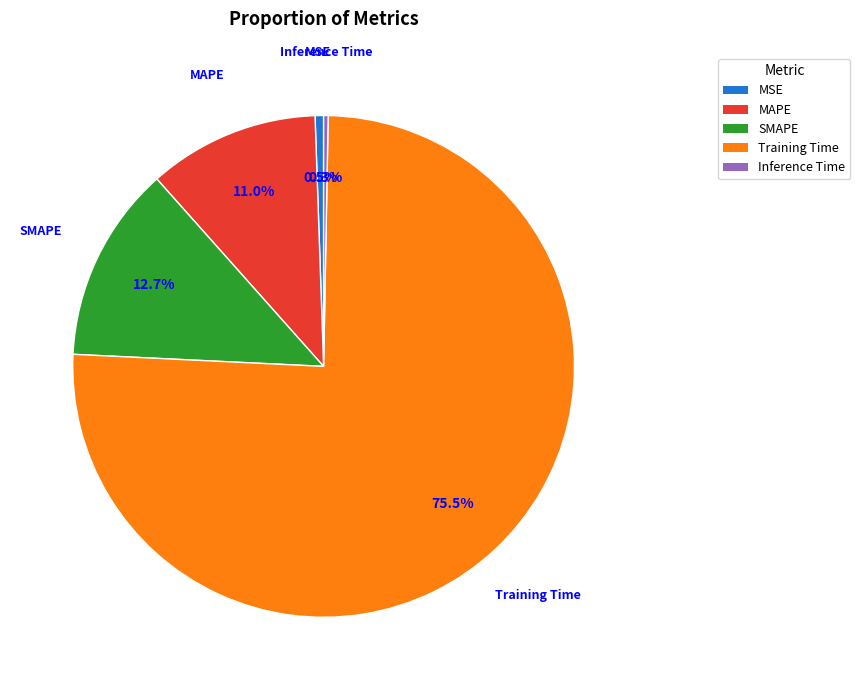

Between MAPE and Inference Time, which is larger?

MAPE